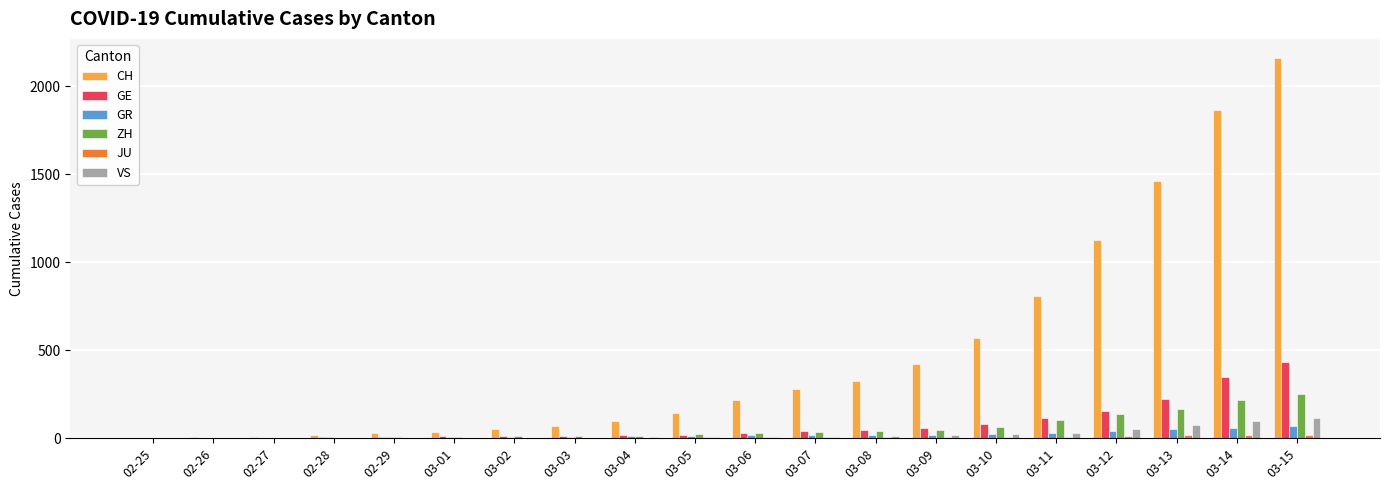

Are the bars grouped side by side (vs. stacked)?

Yes